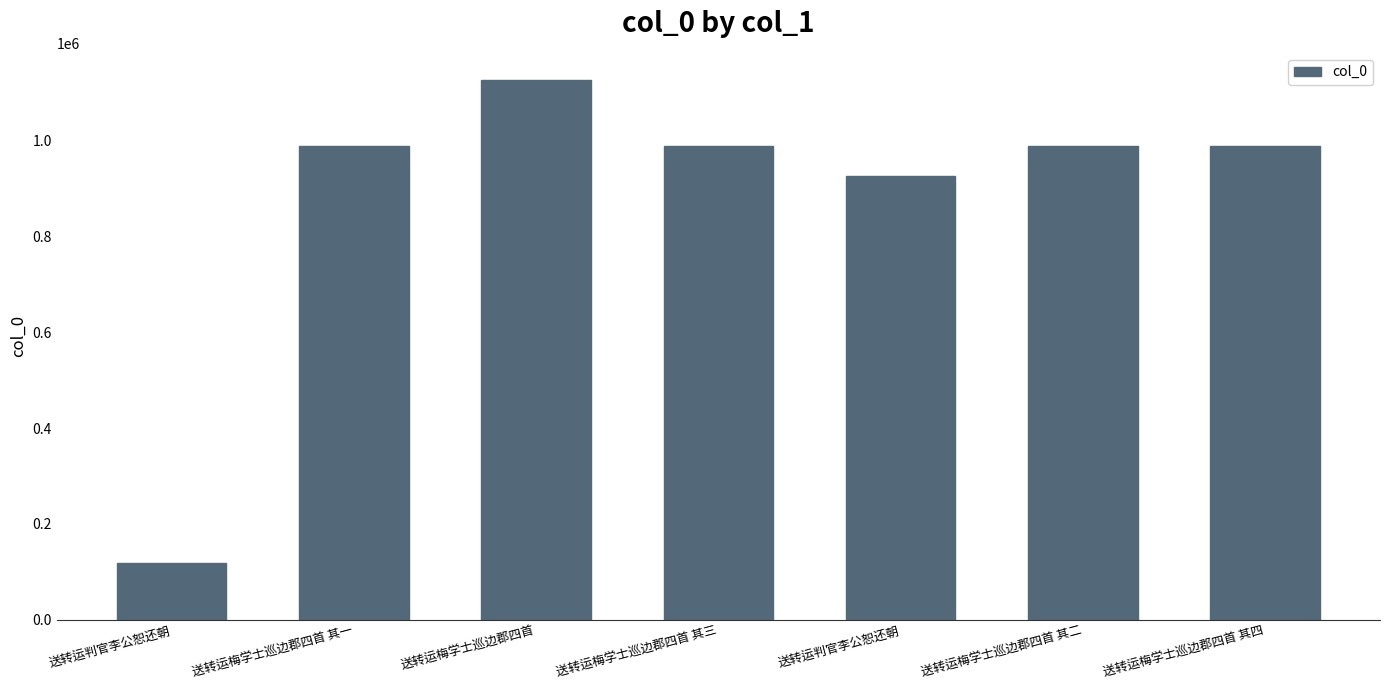

What is the maximum value shown in the chart?

1126114